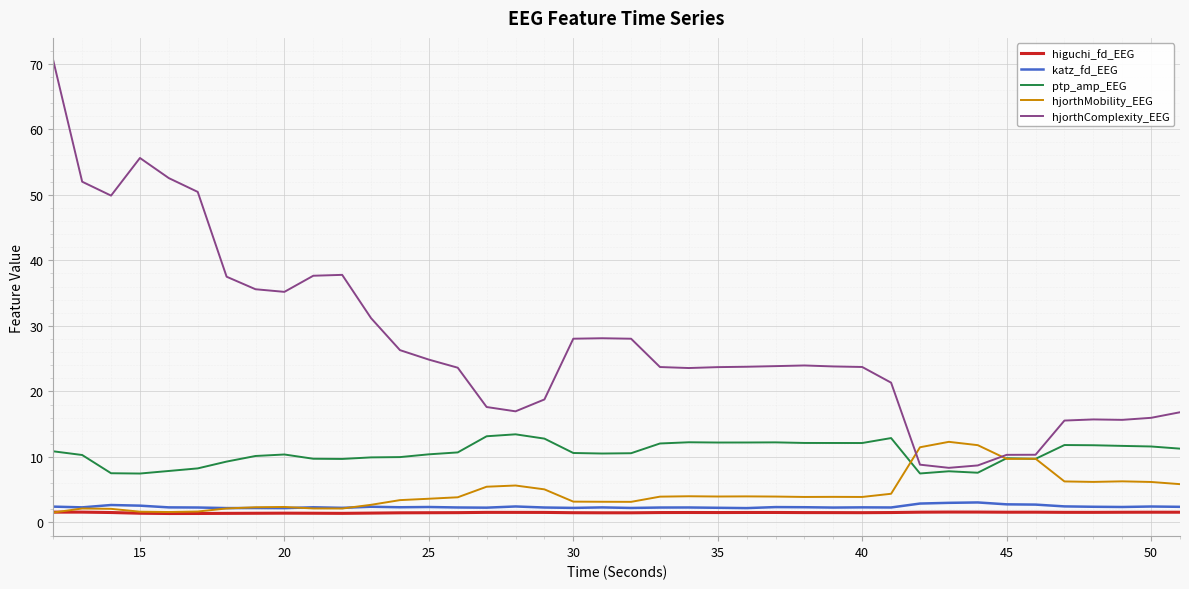

Which series has the largest range (max minus min)?

hjorthComplexity_EEG